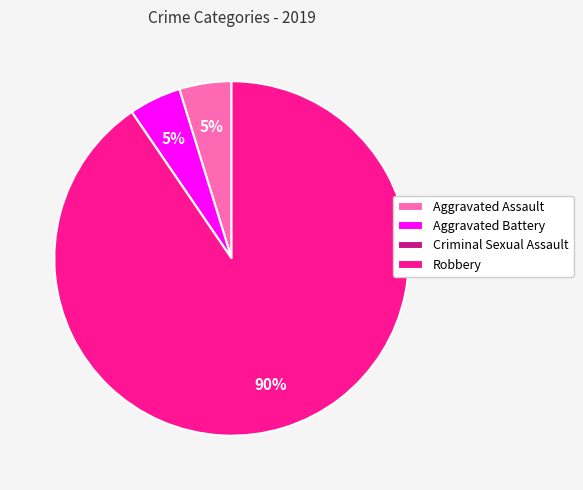

What is the majority slice?

Robbery